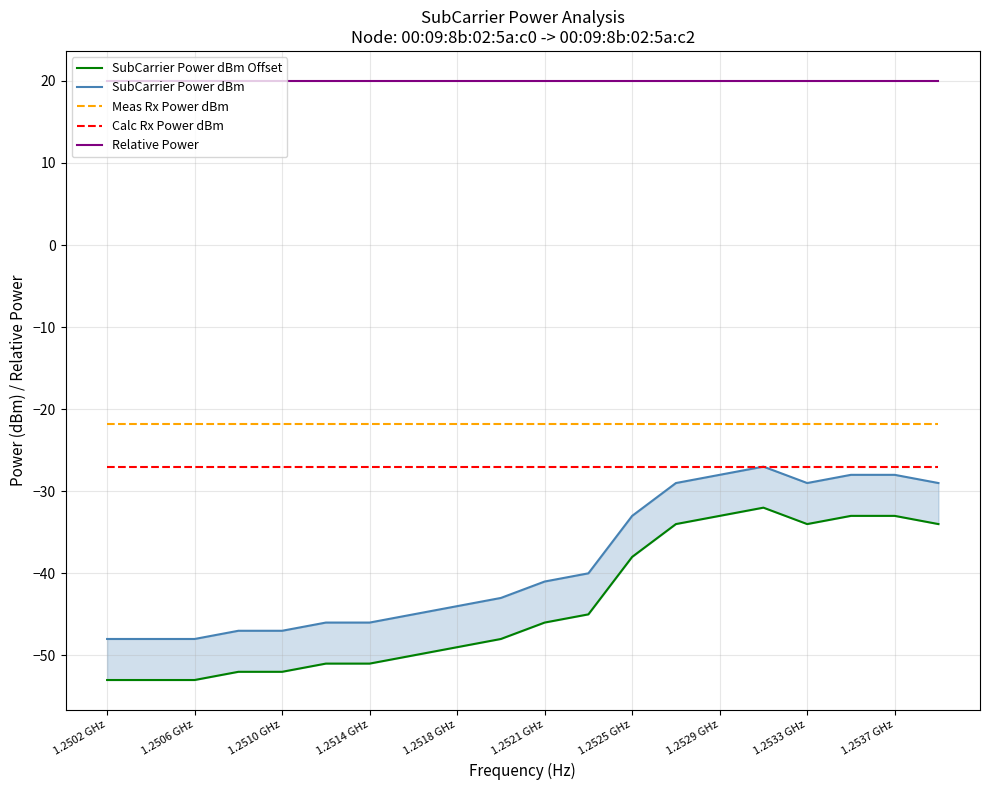

Does the chart display data point markers on the line(s)?

No